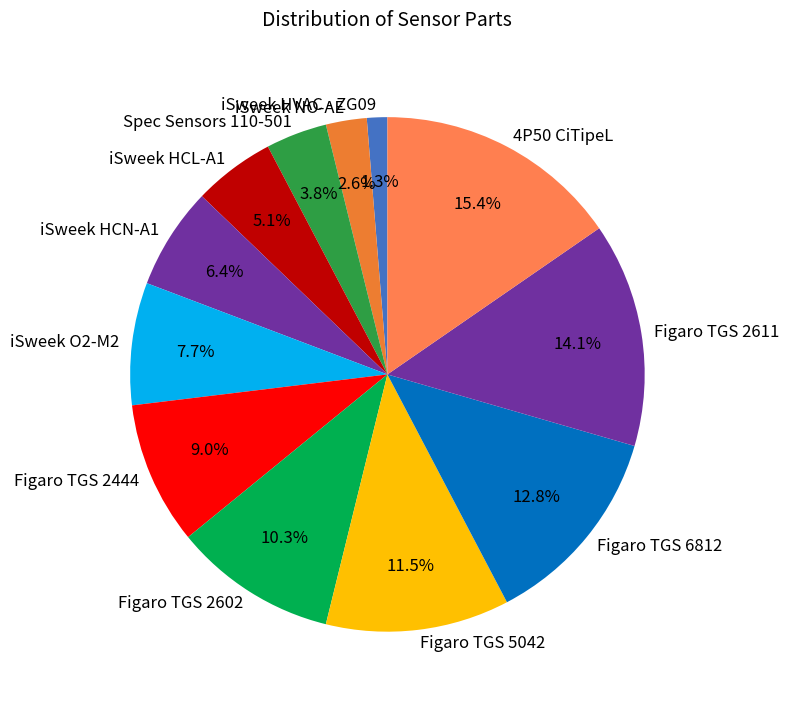

To the nearest percent, what portion does Figaro TGS 6812 represent?

13%